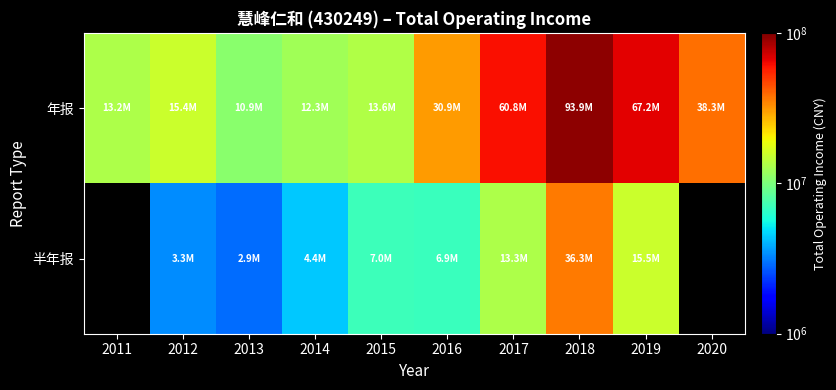

True or false: 年报 has a value of 30945938.3 at 2016.

True